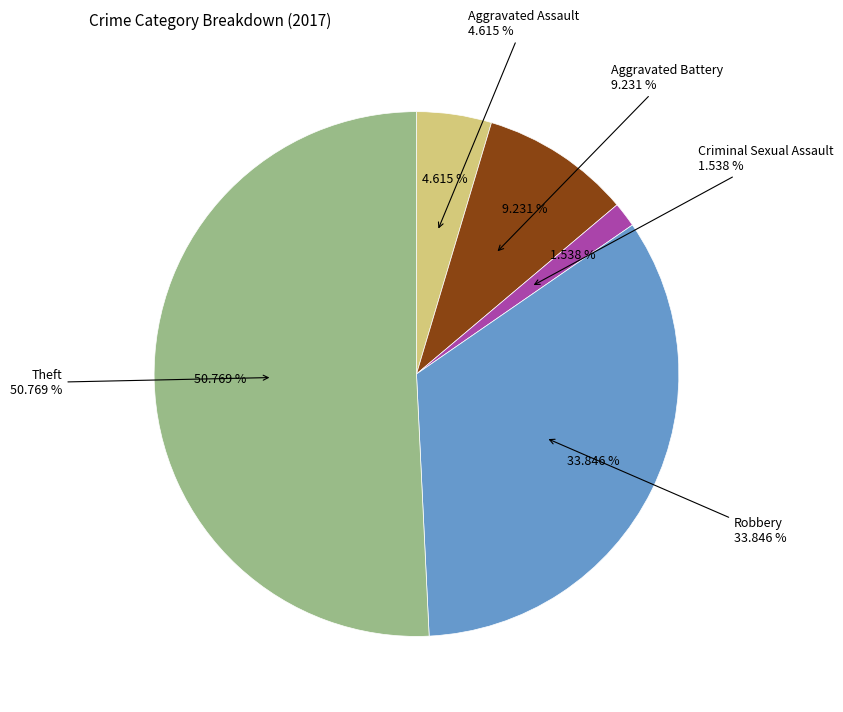

True or false: Aggravated Battery accounts for 9% of the total.

True